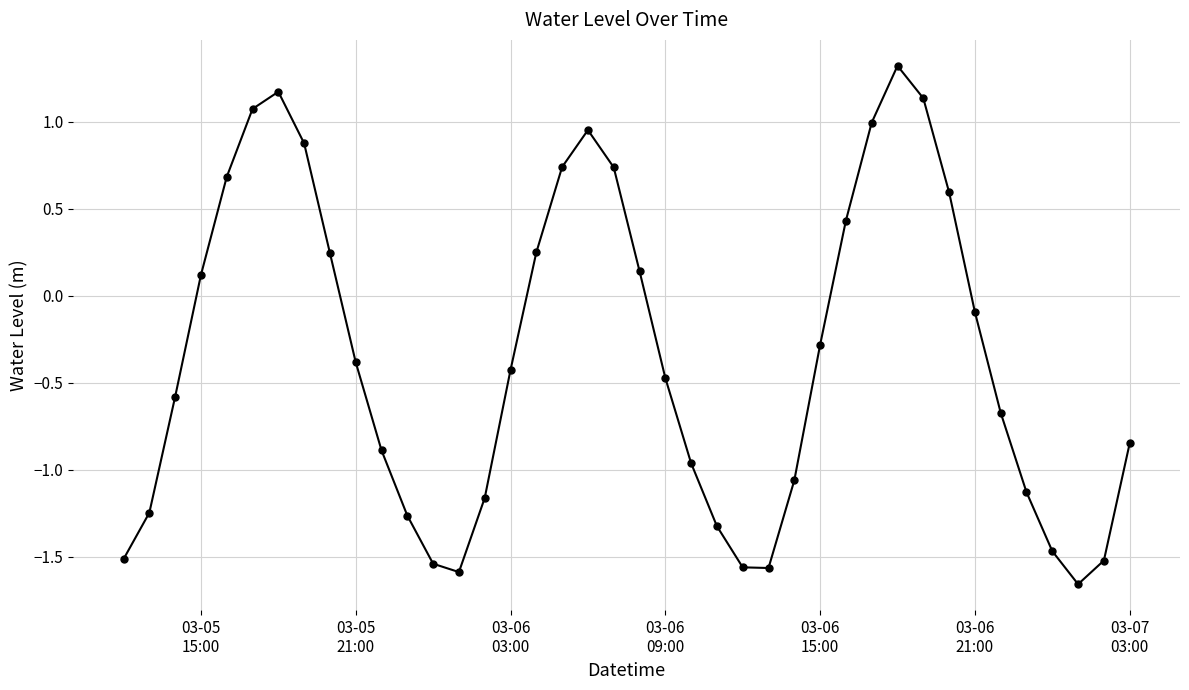

What is the difference between the maximum and minimum values?

3.0